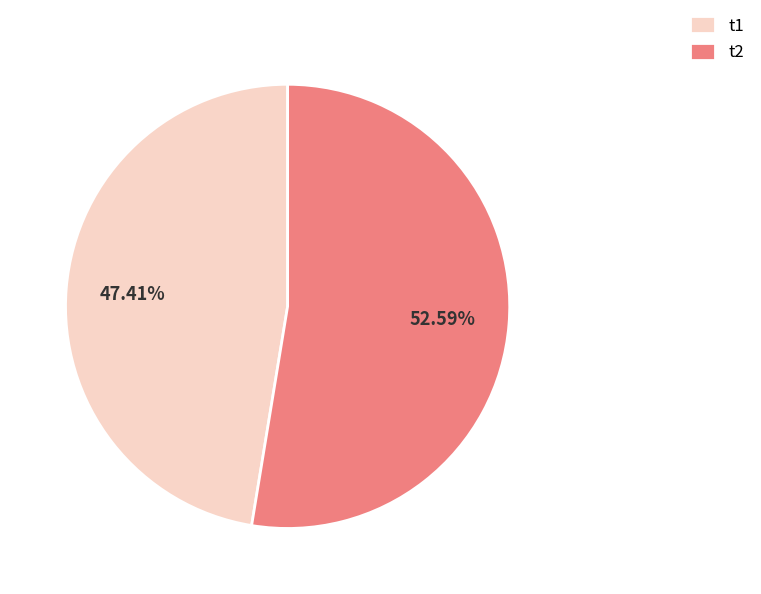

To the nearest percent, what is the difference between the largest and smallest slice percentages?

5%